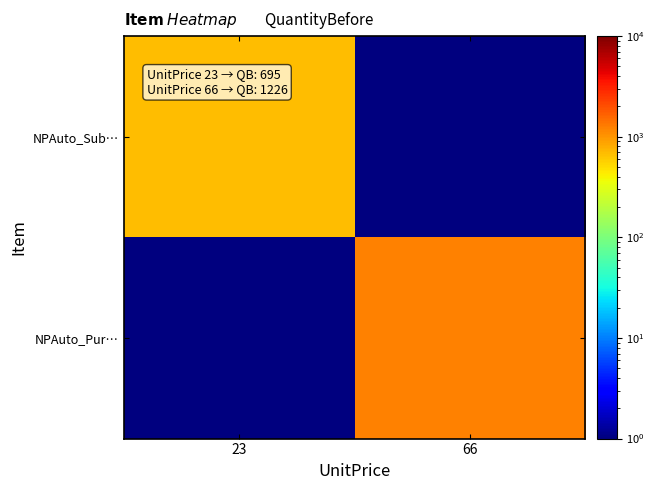

What is the maximum value shown in the chart?

1226.0